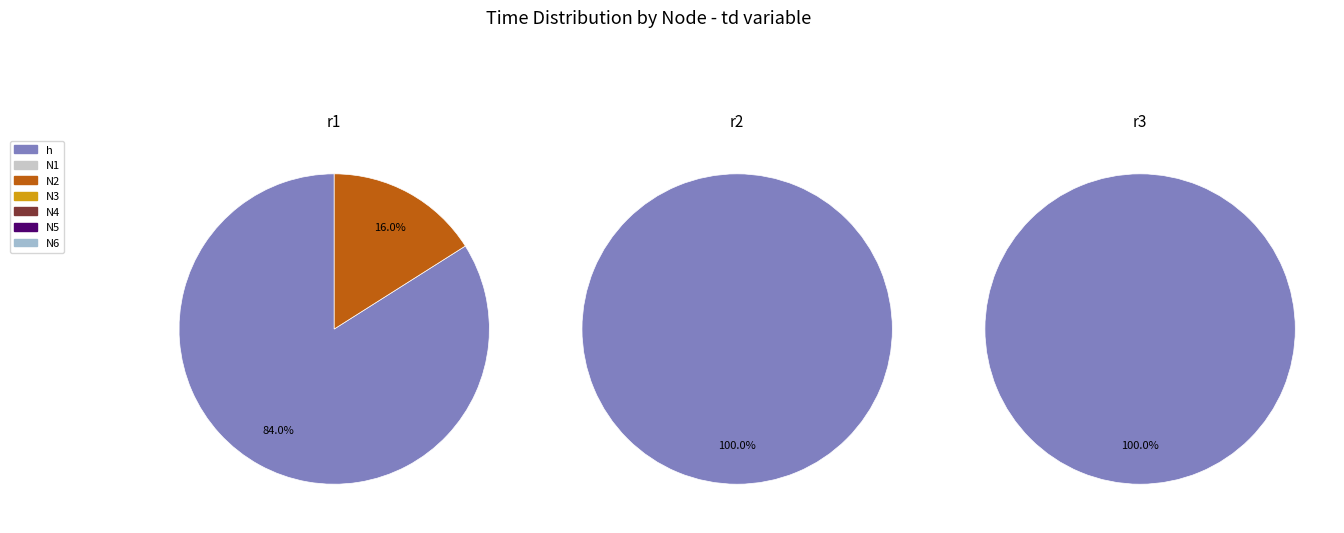

Which slice represents more than half of the pie?

h